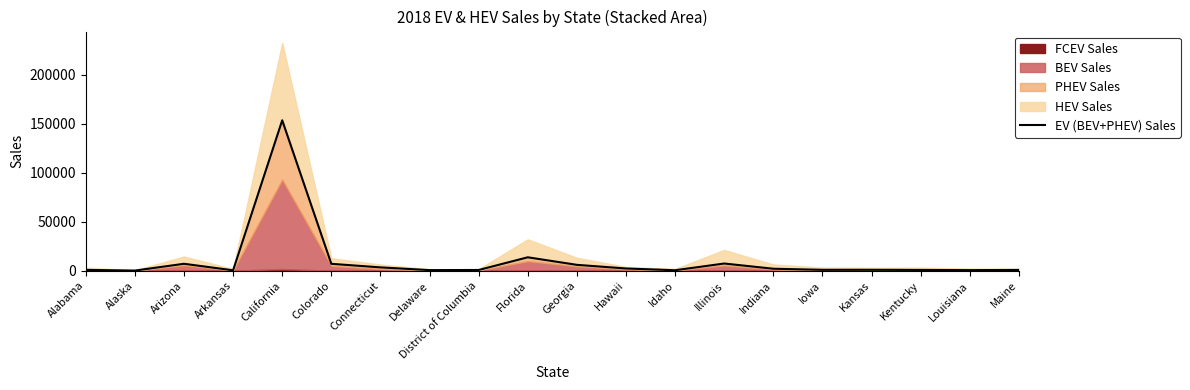

Which has a higher value, Delaware or Indiana?

Indiana